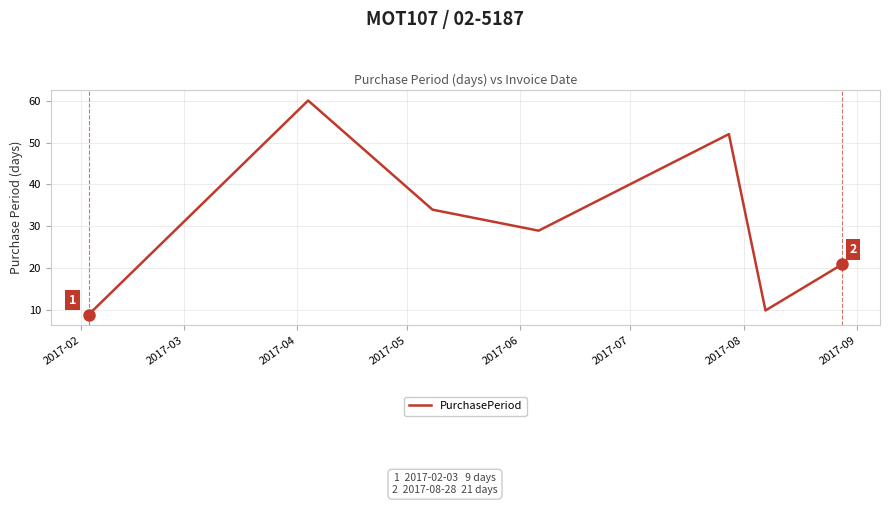

How many interior local peaks (higher than both neighbors) does the data have?

2